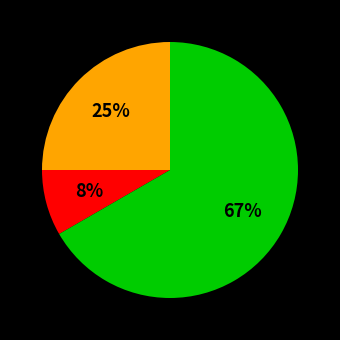

To the nearest percent, what is the average slice percentage?

33%